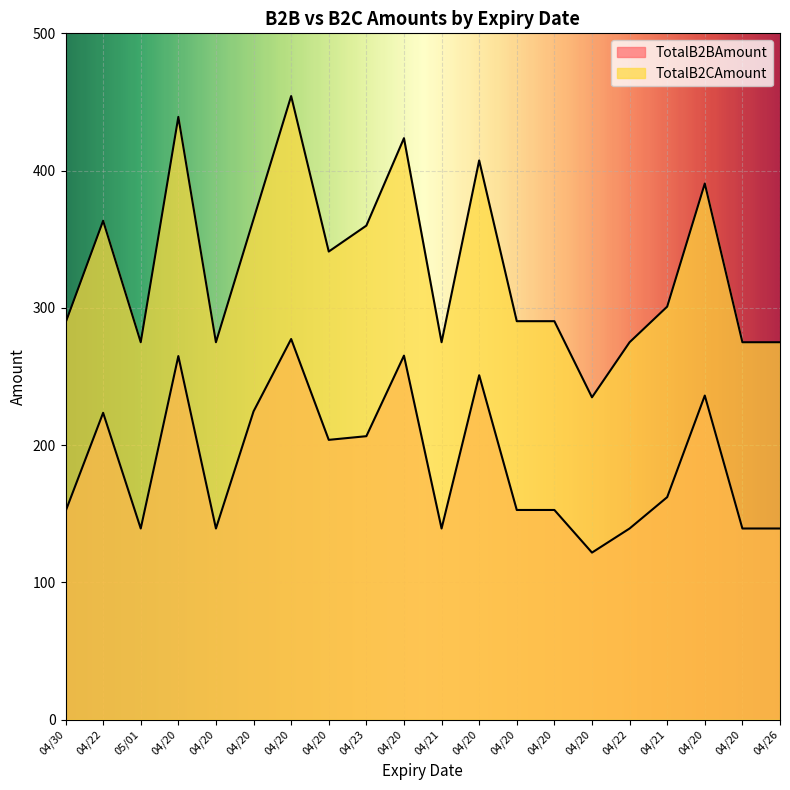

What is the maximum value shown in the chart?

454.3